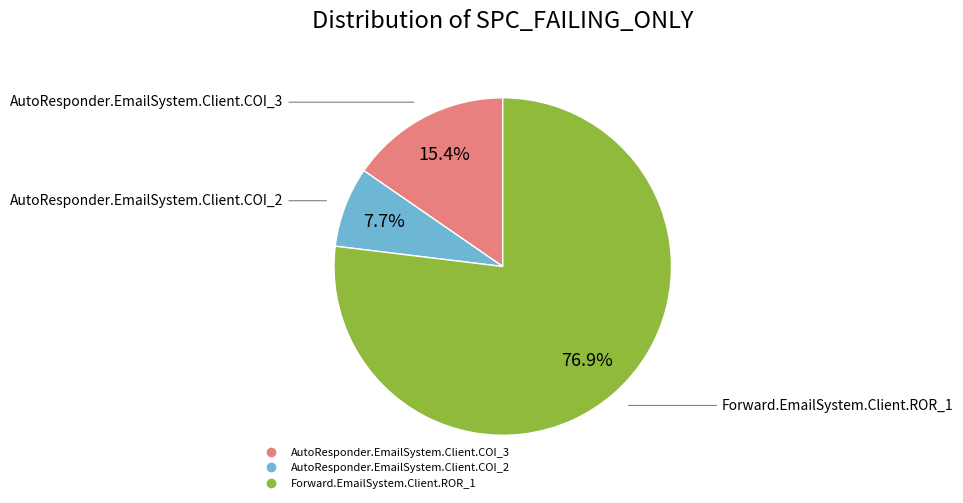

To the nearest percent, what percentage of the pie is AutoResponder.EmailSystem.Client.COI_3?

15%